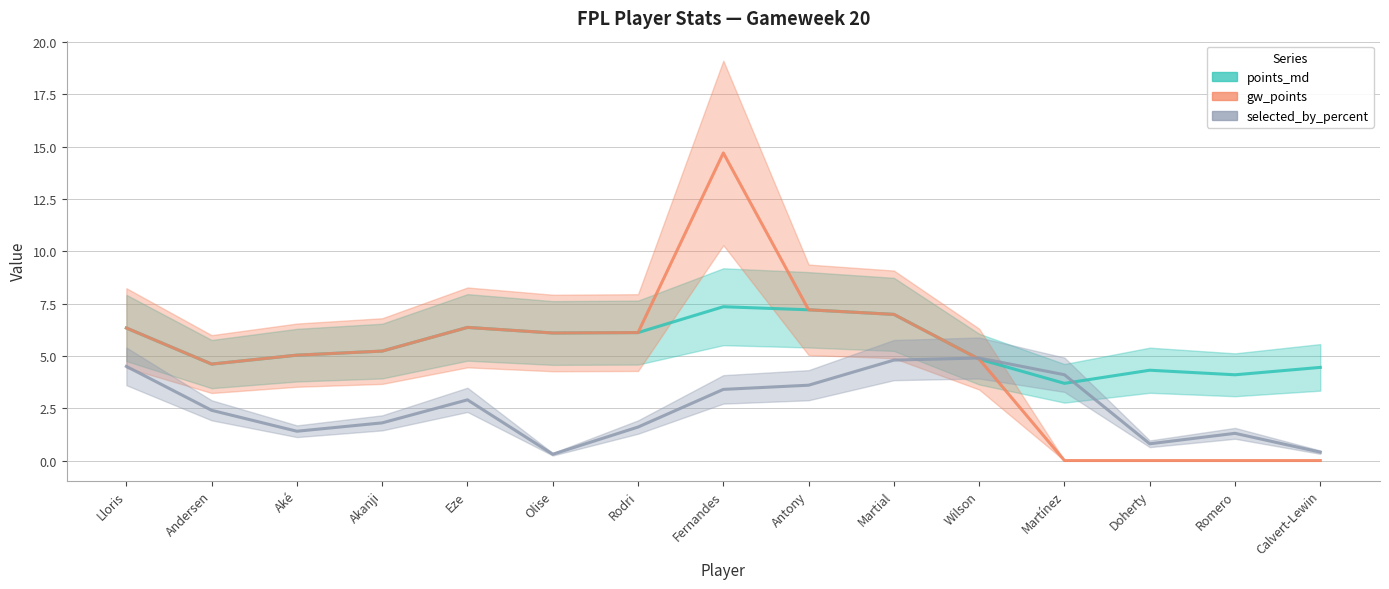

What is the highest value of the selected_by_percent series?

4.9